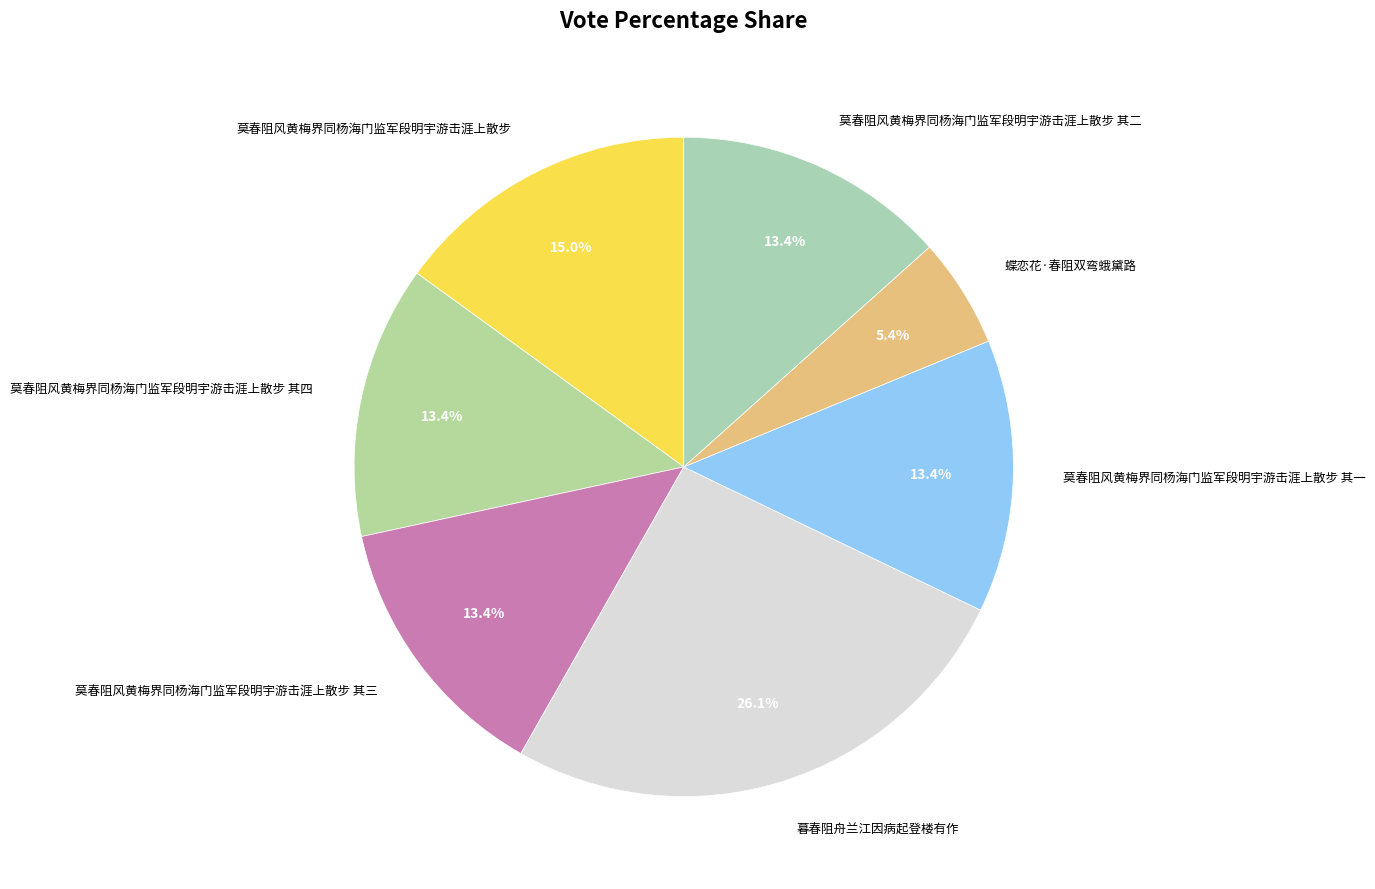

Is it true that 暮春阻舟兰江因病起登楼有作 is 26% of the pie?

True